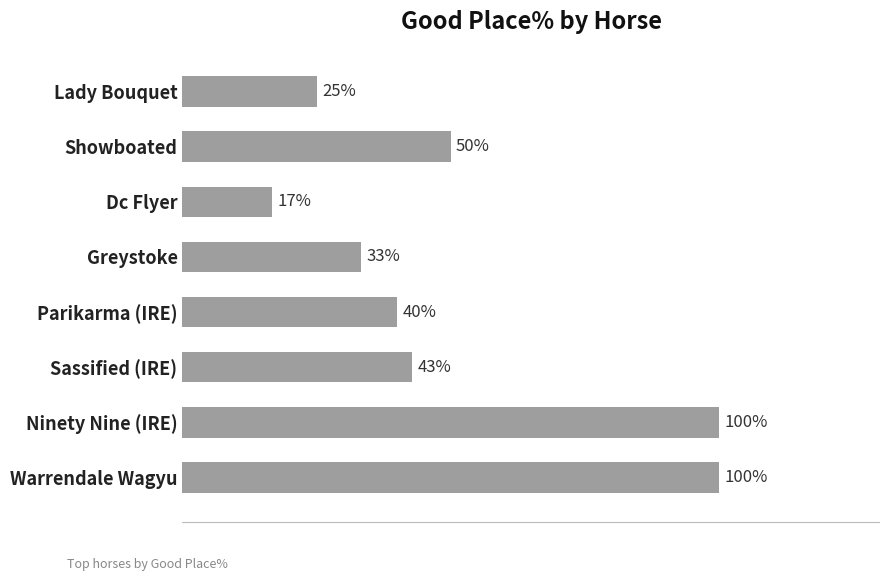

At which label is the value closest to 58?

Showboated